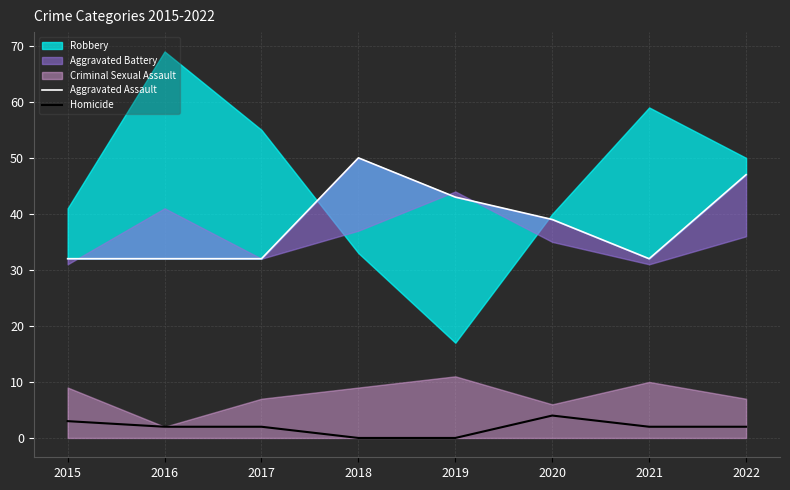

The value of Homicide at 2022 is 3. True or false?

False